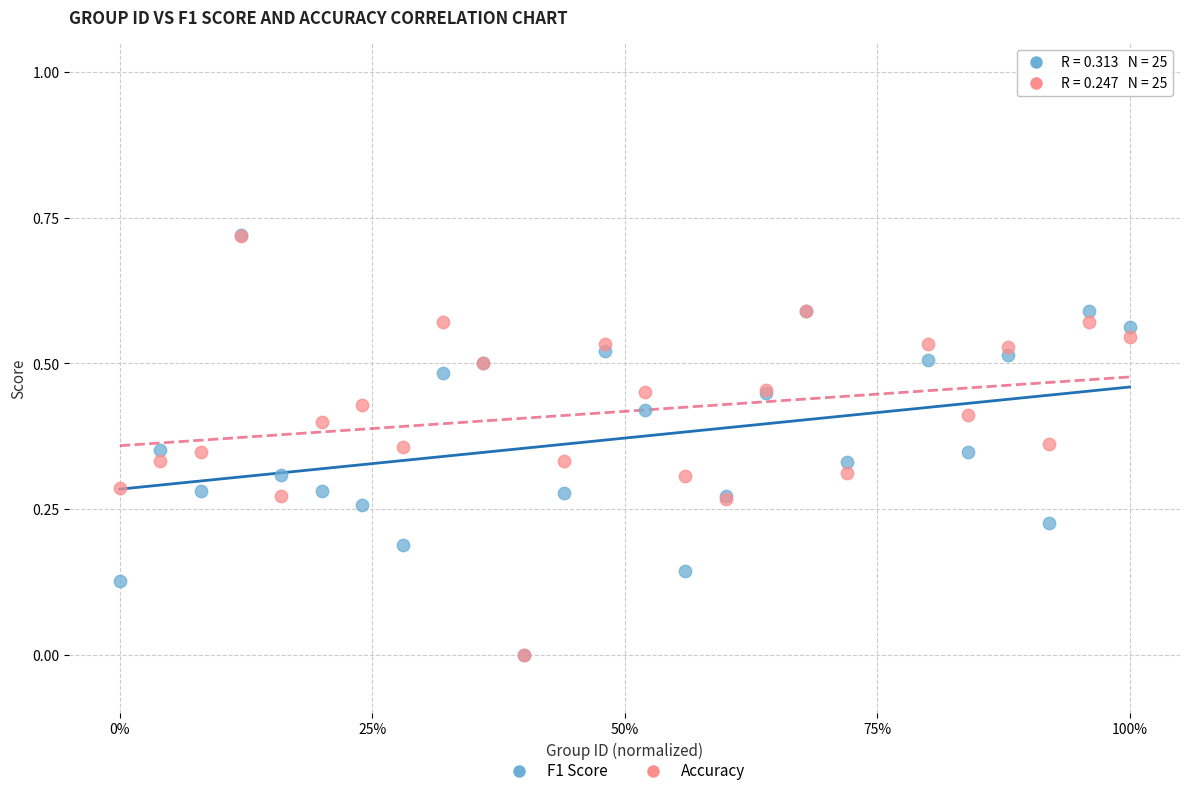

What are all the series names shown in the legend?

F1 Score, Accuracy